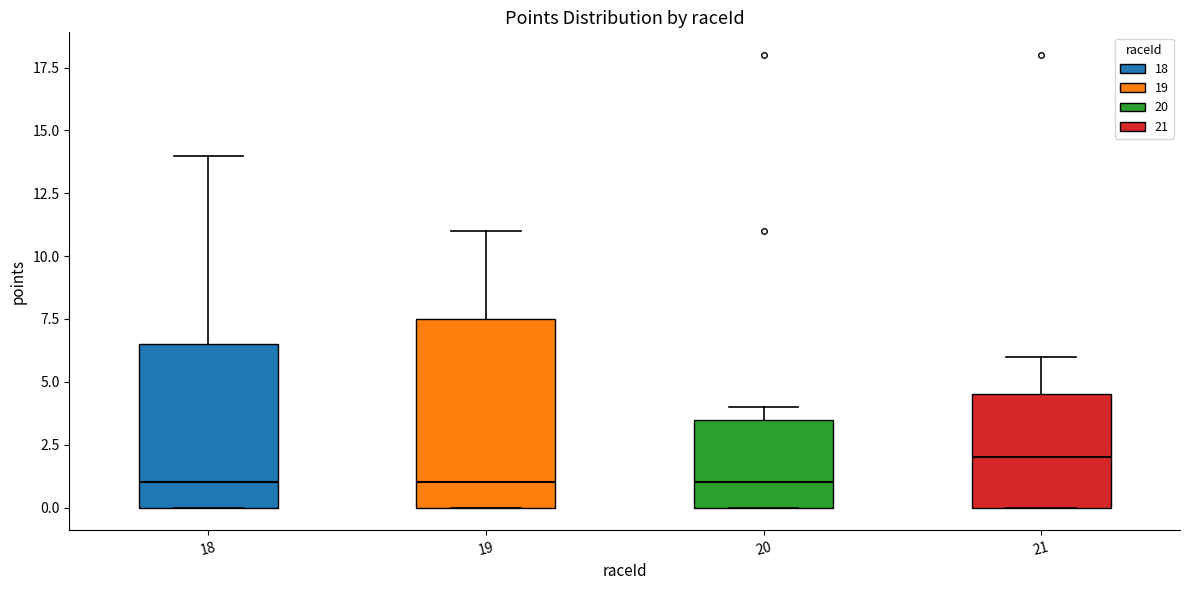

Reading left to right, transcribe this box plot: for each box, give where its median line is, the range the box spans, and where its two whiskers end, as read against the y-axis. The values are not printed on the chart, so give them approximately, as read against the axis.

18: median 1.0, box 0.0 to 6.5, whiskers 0.0 to 14.0
19: median 1.0, box 0.0 to 7.5, whiskers 0.0 to 11.0
20: median 1.0, box 0.0 to 3.5, whiskers 0.0 to 4.0
21: median 2.0, box 0.0 to 4.5, whiskers 0.0 to 6.0